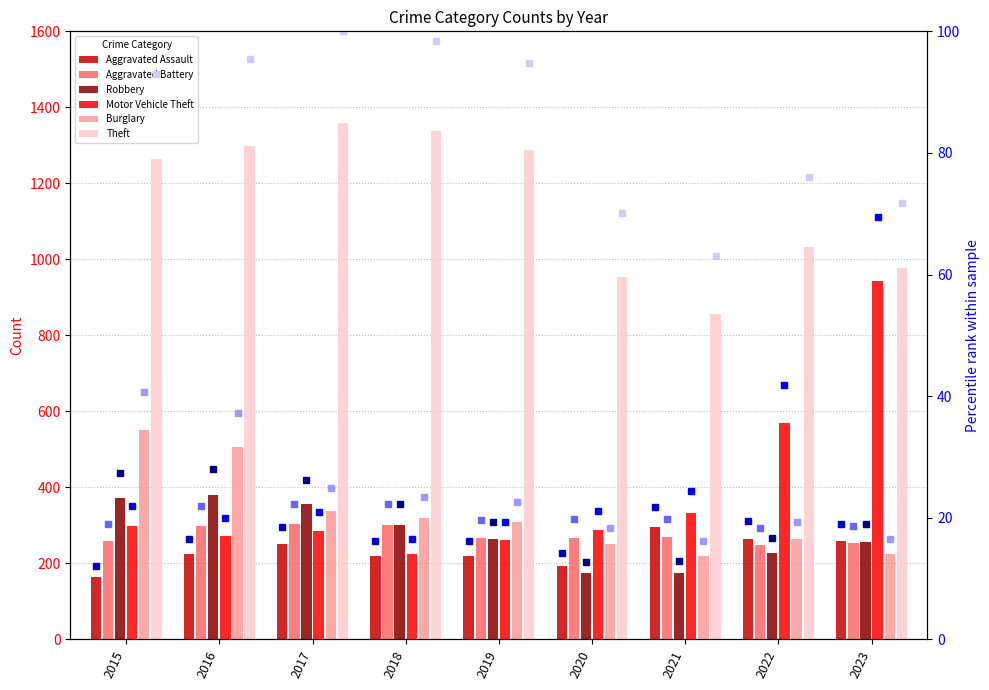

Is it true that Theft equals 1814 at 2016?

False